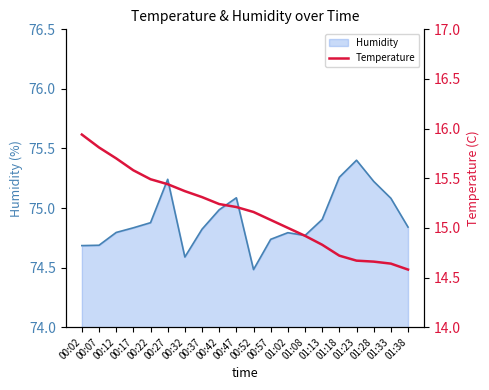

What position from the right is 00:12?

18